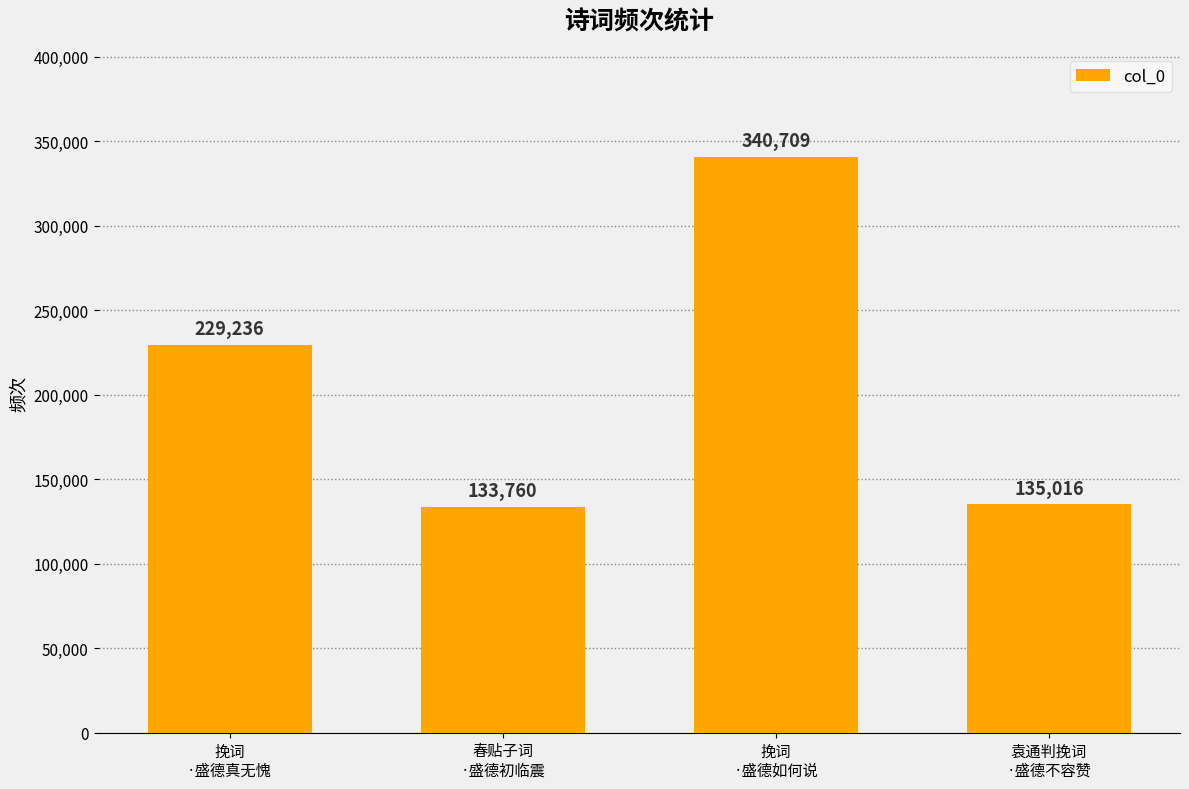

At which label is the value closest to 237234?

挽词
·盛德真无愧